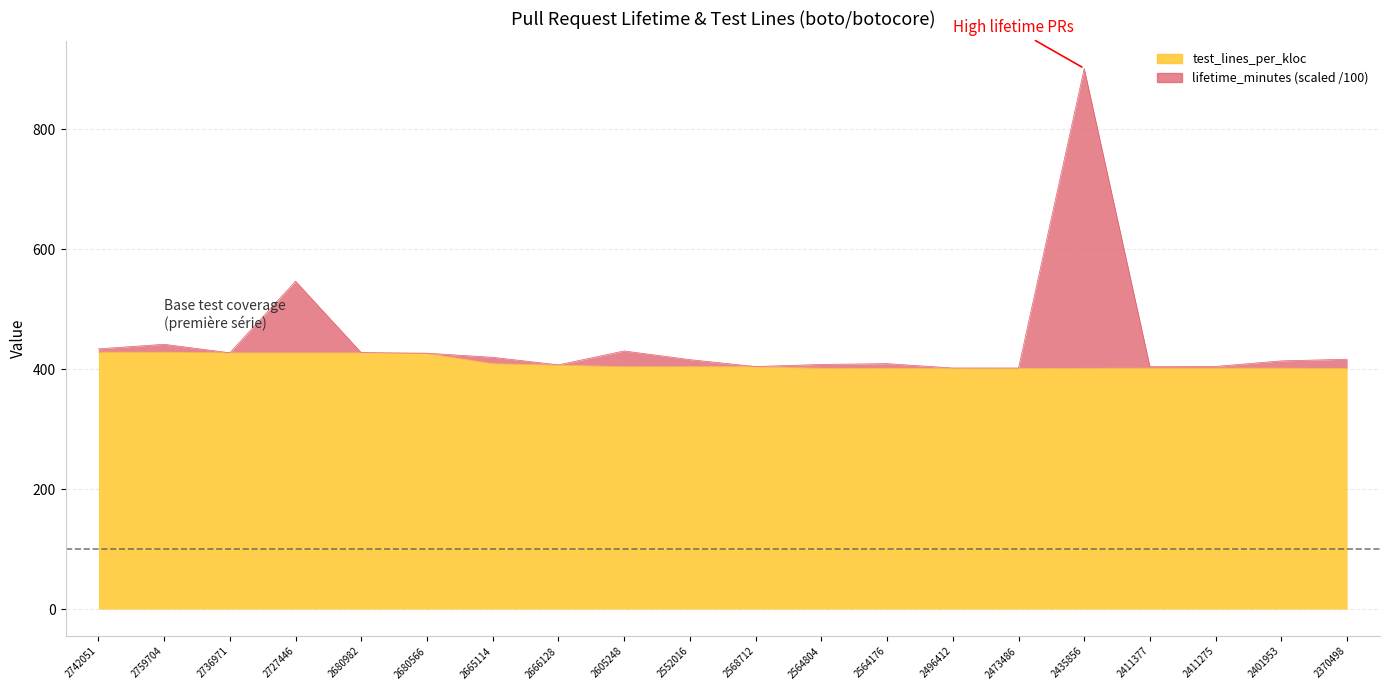

True or false: test_lines_per_kloc and lifetime_minutes cross at least once.

False